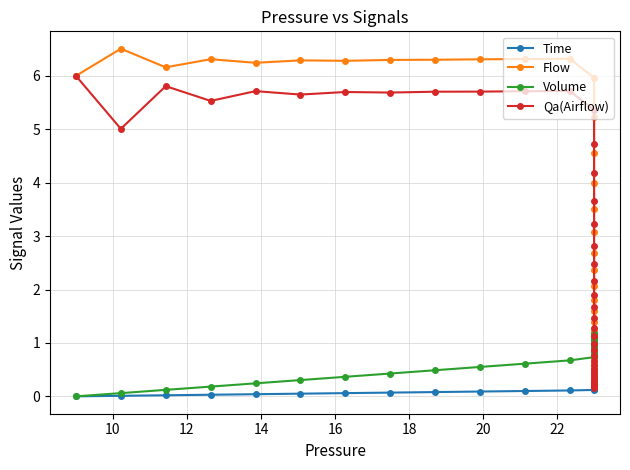

True or false: Time has a value of 0.0 at 22.

False